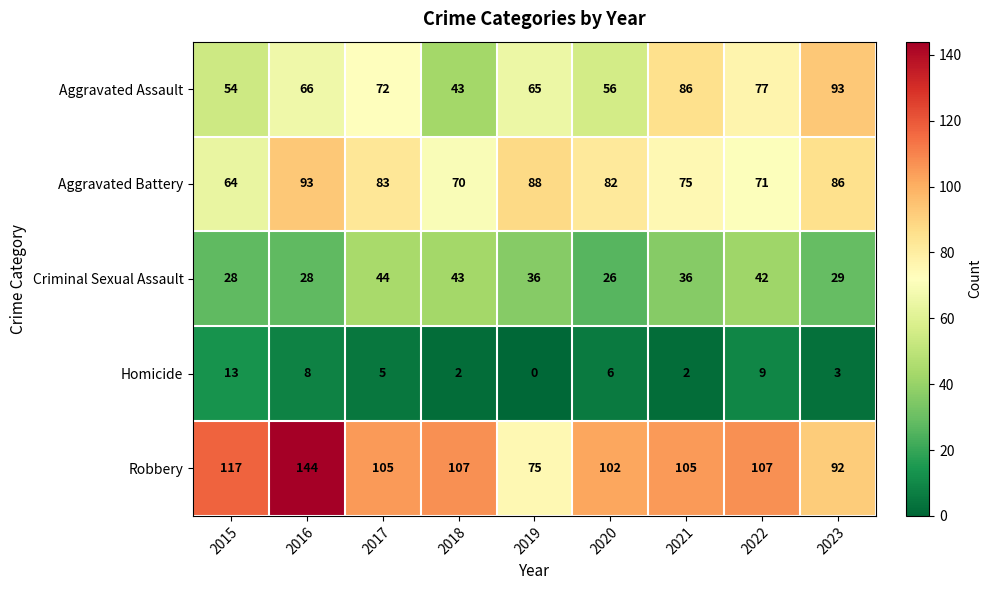

Which series has the largest total across all categories?

Robbery